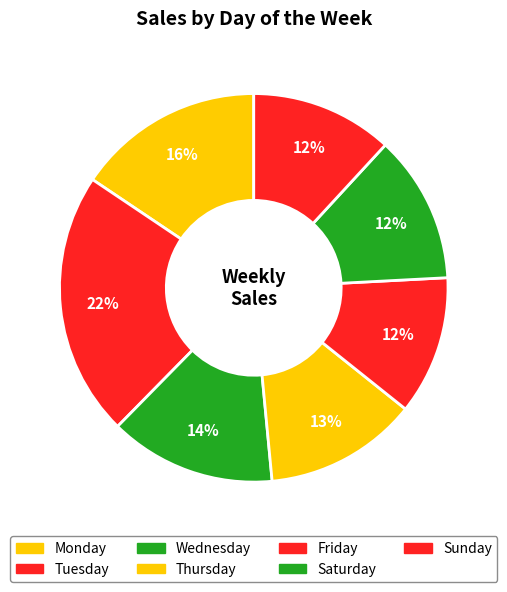

Which has a higher value, Thursday or Wednesday?

Wednesday